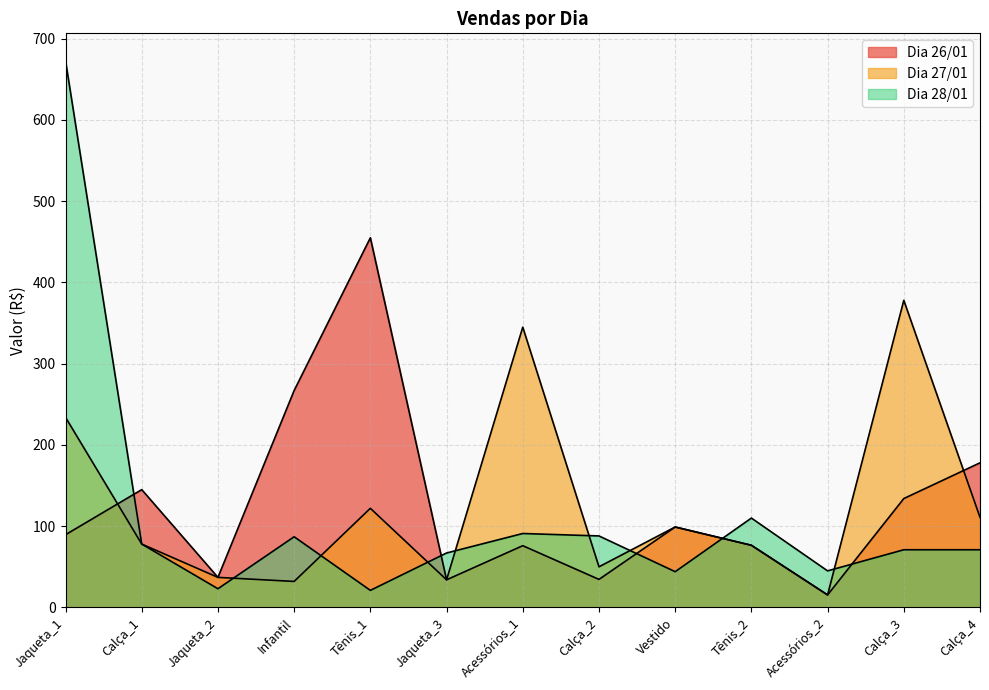

Rank the series by their maximum value, from highest to lowest.

Dia 28/01, Dia 26/01, Dia 27/01